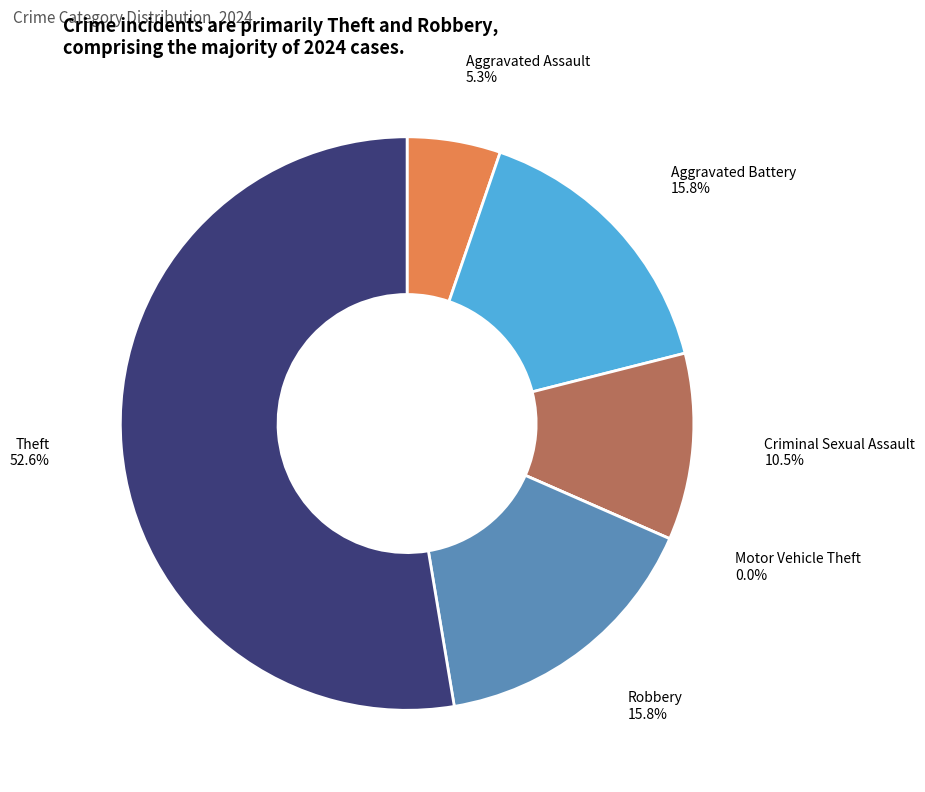

The Criminal Sexual Assault slice represents 21% of the pie. True or false?

False